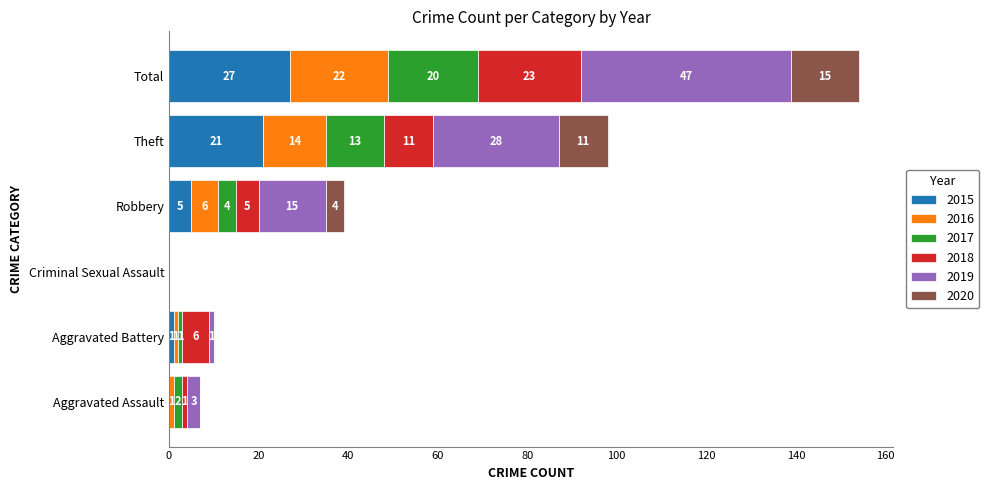

What is the total value across all series at Total?

154